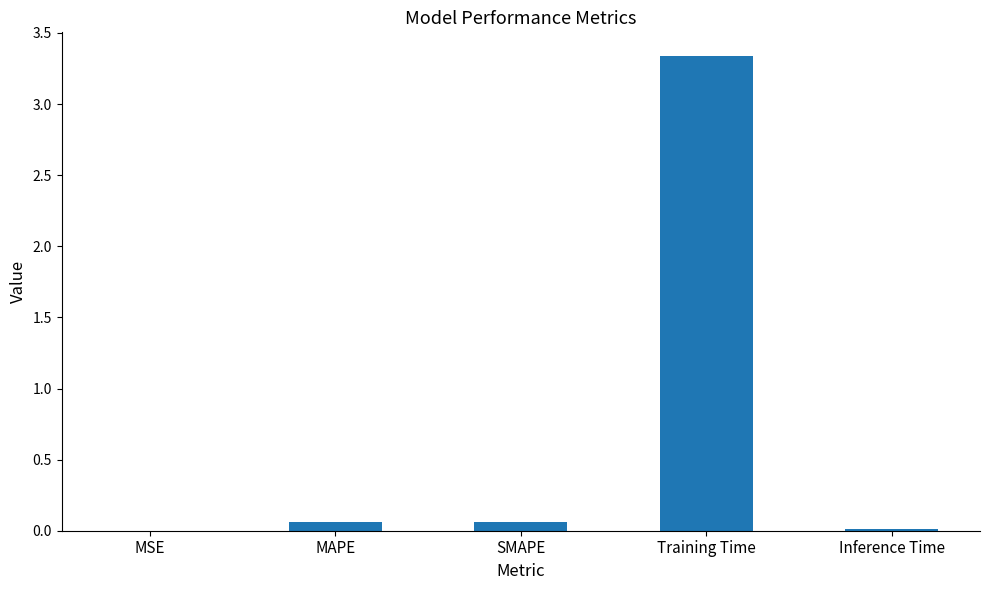

Which category has the highest value across all series?

Training Time